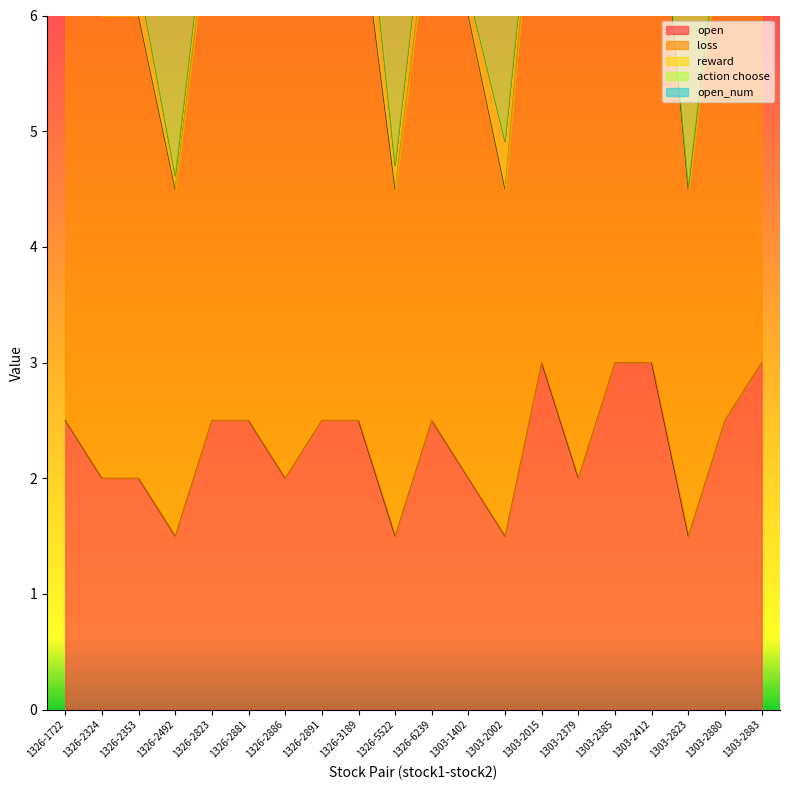

What is the total value across all series at 1303-2880?

20.7